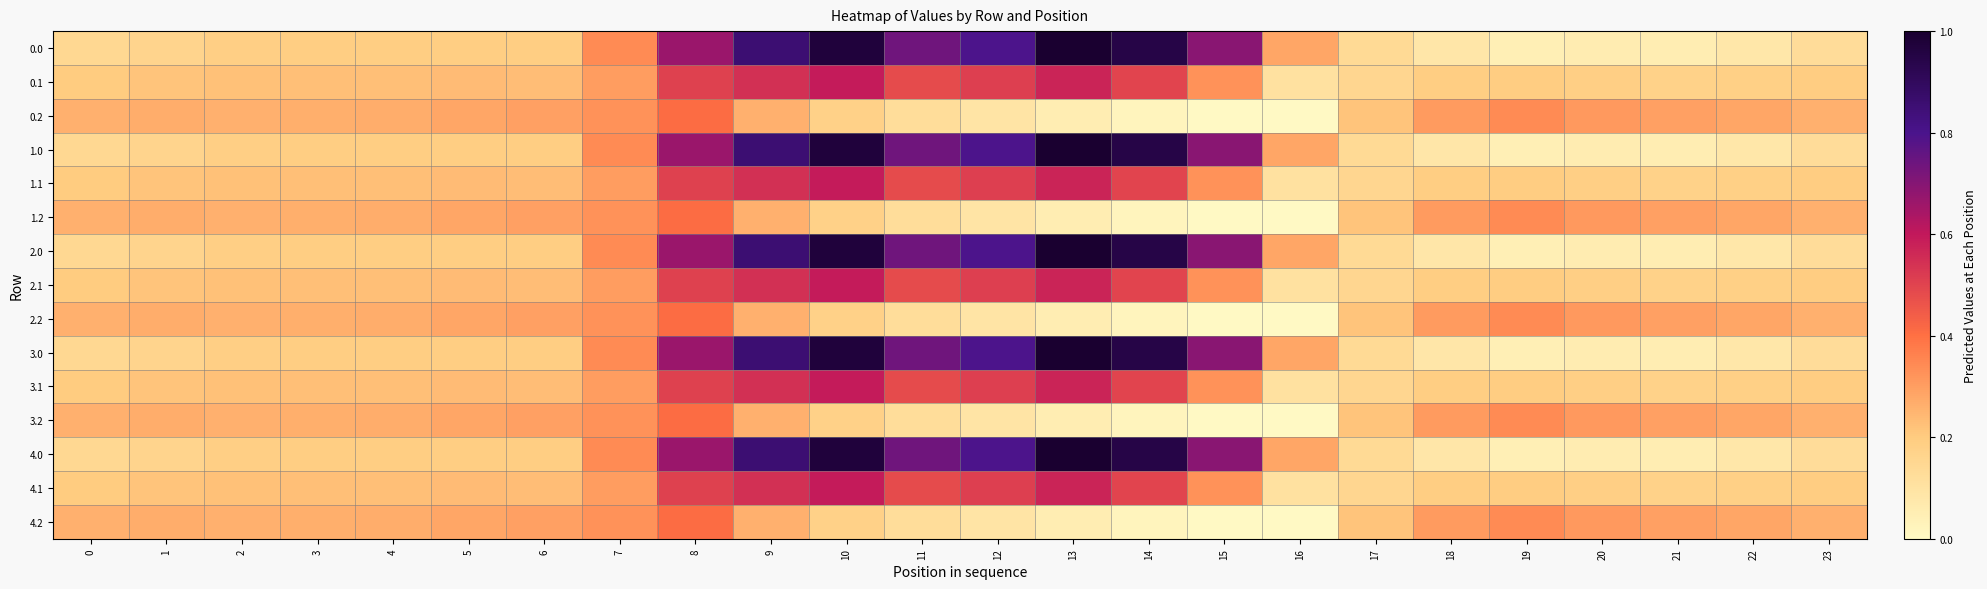

At 20, list the series in order from largest to smallest.

0.2, 1.2, 2.2, 3.2, 4.2, 0.1, 1.1, 2.1, 3.1, 4.1, 0.0, 1.0, 2.0, 3.0, 4.0